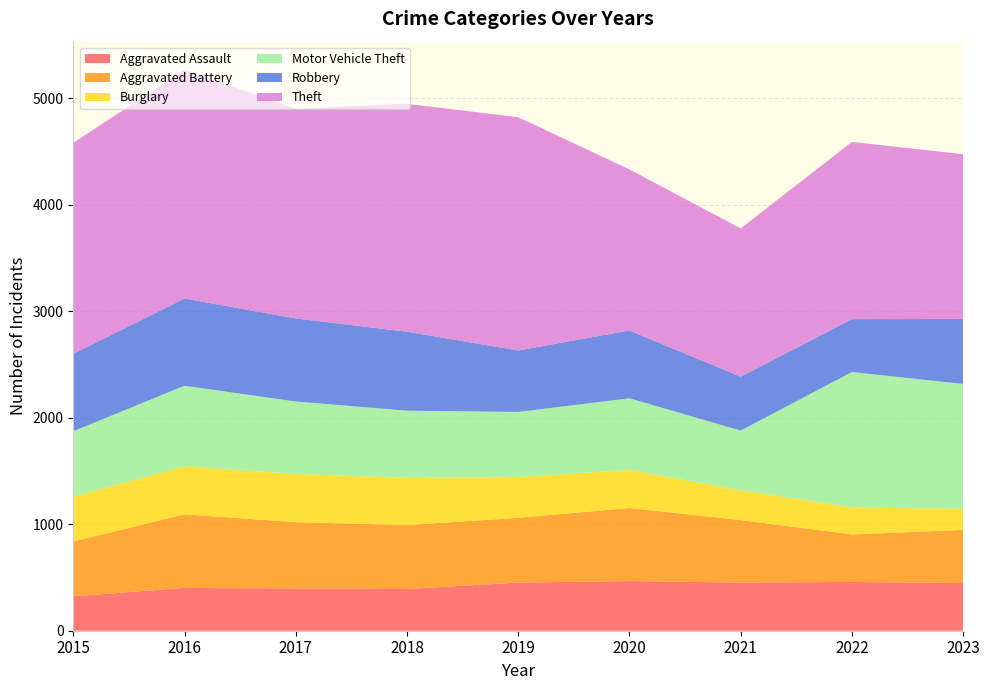

Reading left to right, transcribe all the data shown in this chart.

Aggravated Assault: 2015=323	2016=402	2017=396	2018=392	2019=452	2020=466	2021=452	2022=458	2023=447
Aggravated Battery: 2015=515	2016=691	2017=623	2018=600	2019=608	2020=686	2021=587	2022=446	2023=500
Burglary: 2015=421	2016=451	2017=453	2018=443	2019=383	2020=357	2021=280	2022=253	2023=198
Motor Vehicle Theft: 2015=614	2016=756	2017=680	2018=631	2019=611	2020=673	2021=560	2022=1272	2023=1172
Robbery: 2015=726	2016=819	2017=780	2018=741	2019=577	2020=637	2021=506	2022=496	2023=610
Theft: 2015=1981	2016=2148	2017=1968	2018=2140	2019=2190	2020=1512	2021=1392	2022=1664	2023=1547